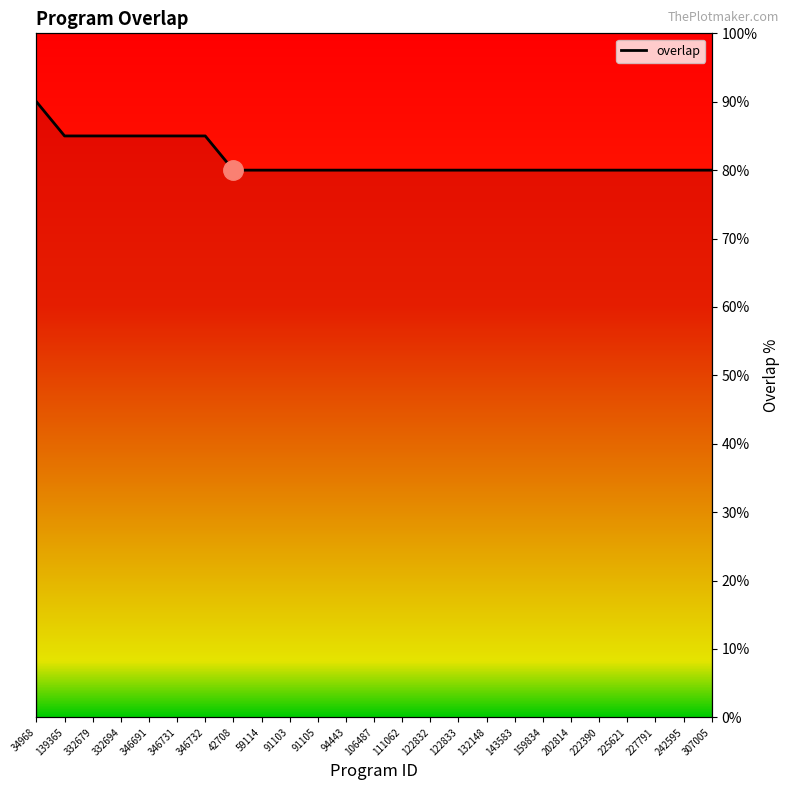

What is the difference between the values at 122833 and 346691?

5